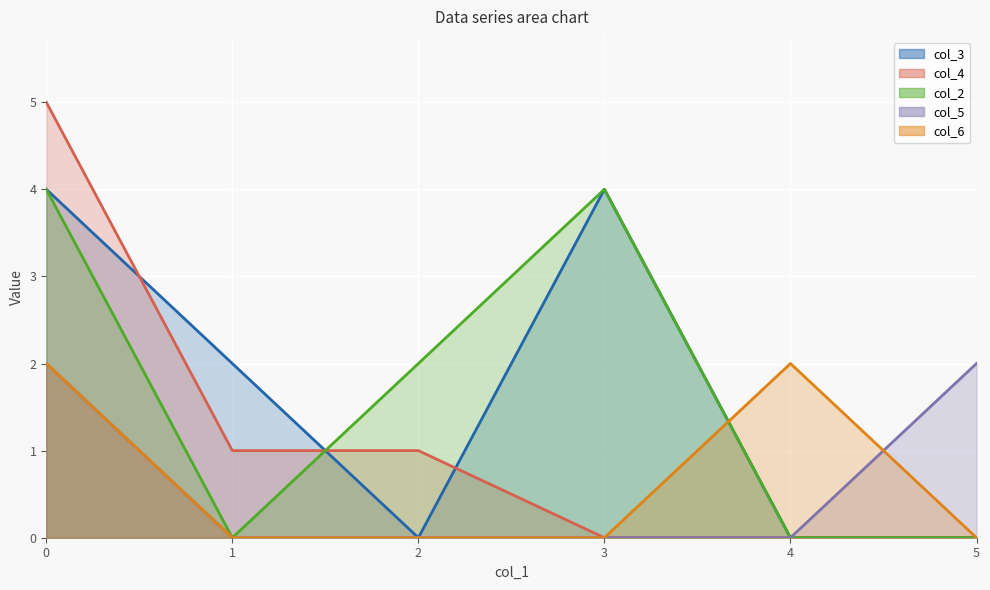

How many values in the col_5 series exceed 0?

2